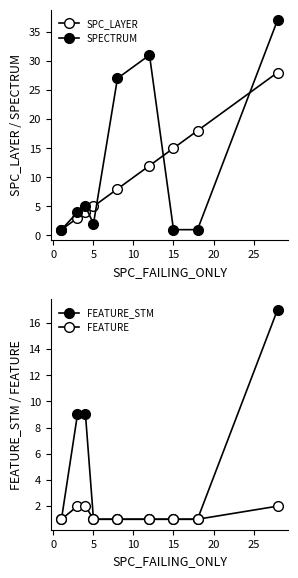

Which series has the largest total across all categories?

SPECTRUM